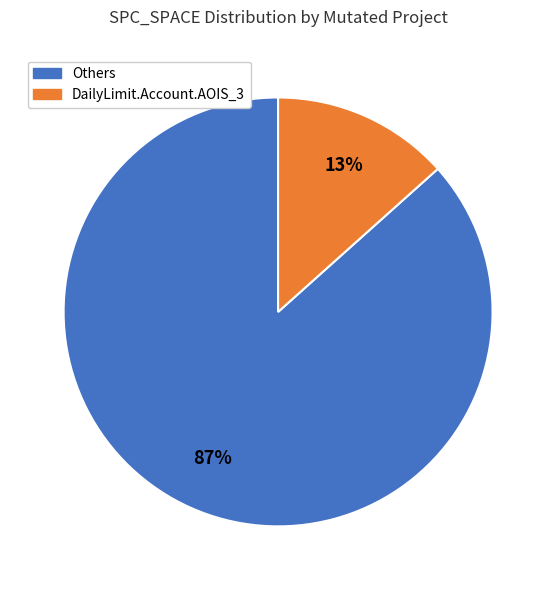

Does any single category account for the majority?

Yes